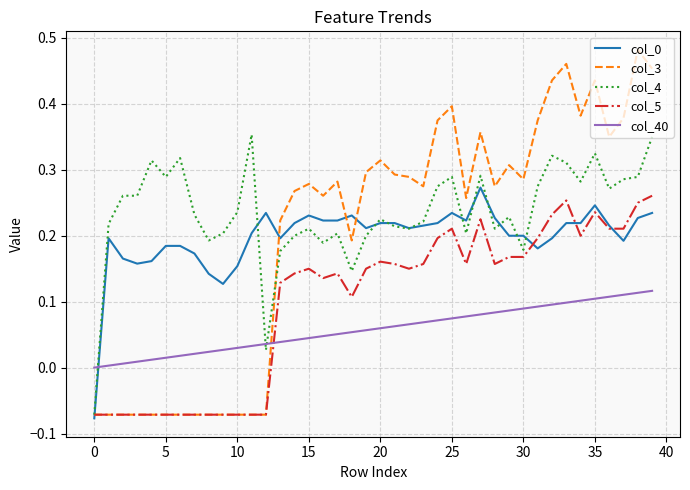

Which series has the largest total across all categories?

col_4